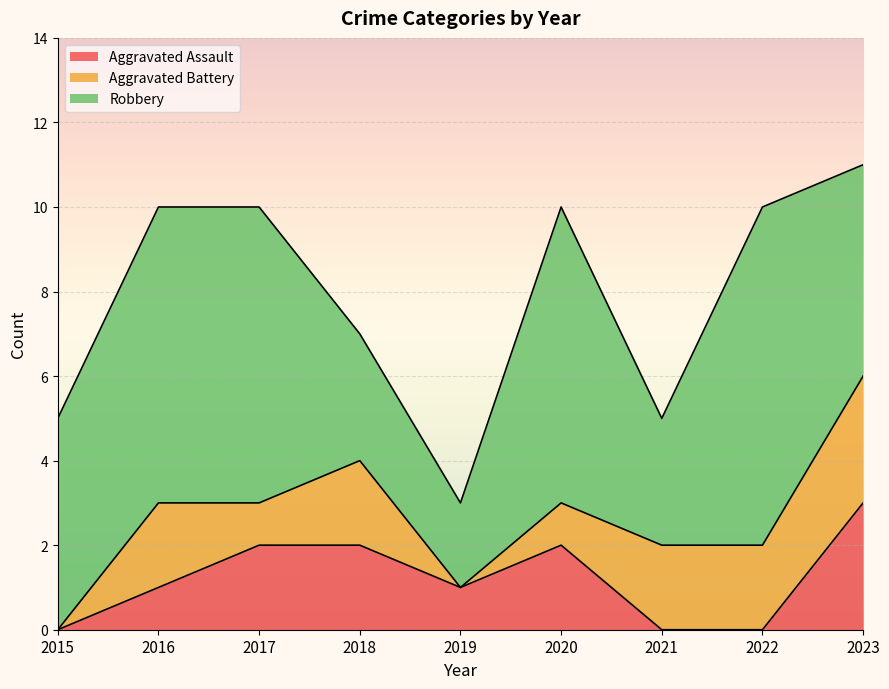

Rank the series at 2017 from lowest to highest value.

Aggravated Battery, Aggravated Assault, Robbery